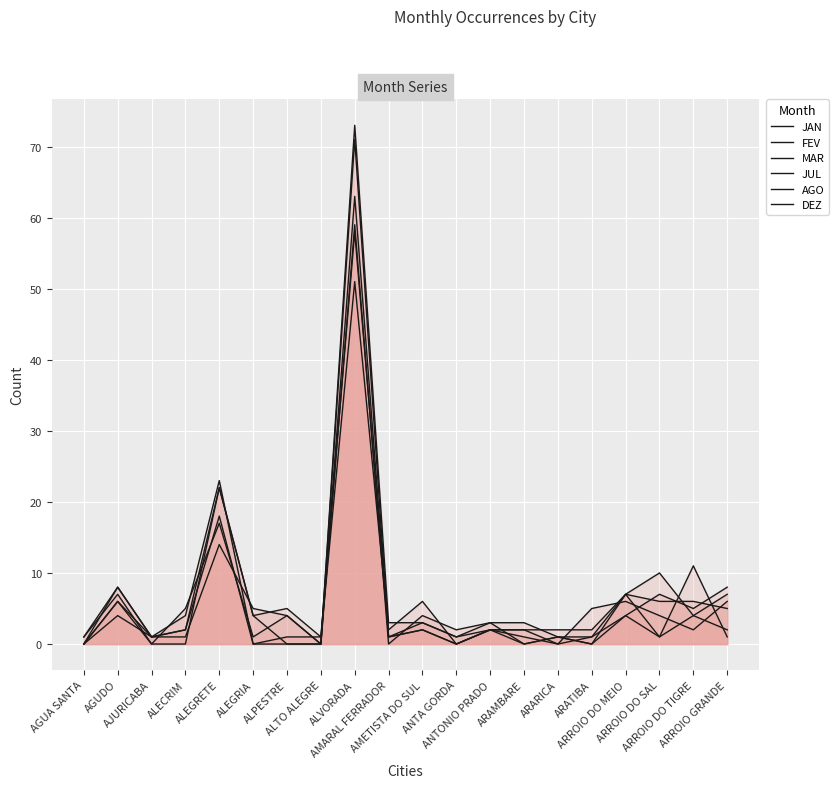

Which category has the lowest value in the DEZ series?

ALEGRIA